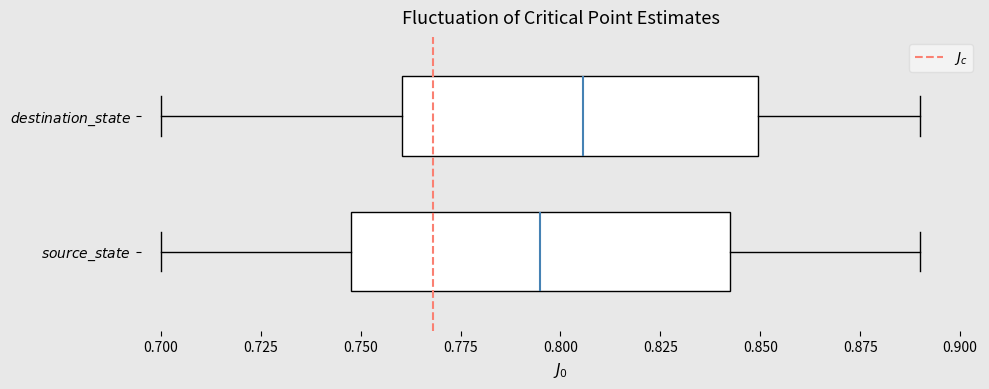

Where is the right edge of the box for $source\_state$ on the x-axis? The values are not printed on the chart, so give them approximately, as read against the axis.

0.845